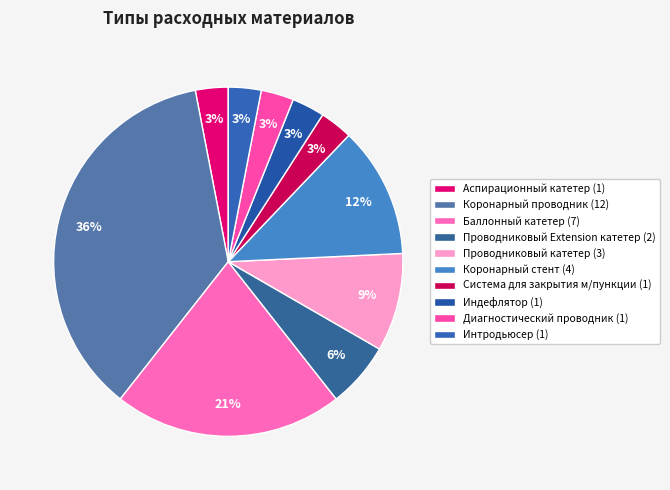

Count the number of slices in the pie.

10